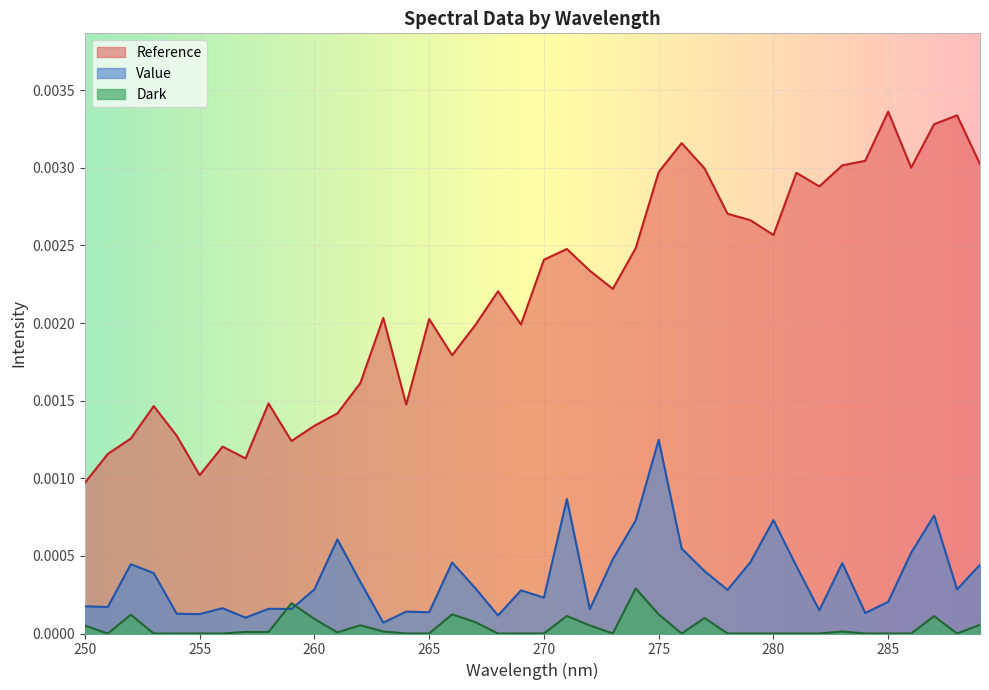

Which series has the largest total across all categories?

Reference